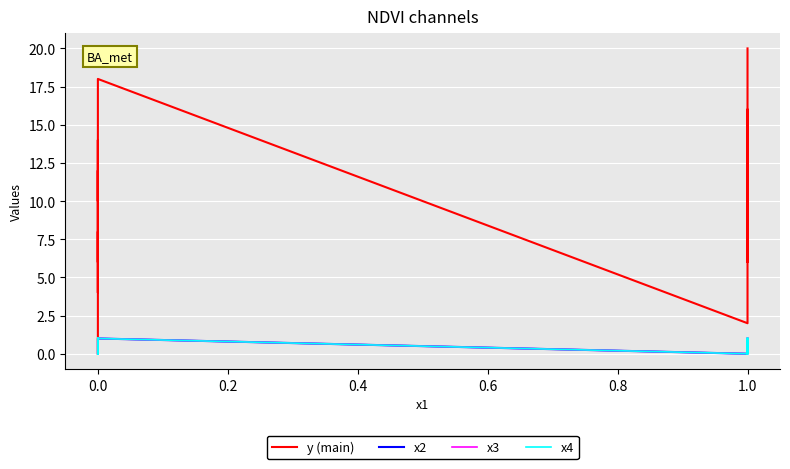

Is this an area chart (filled region under the line)?

No